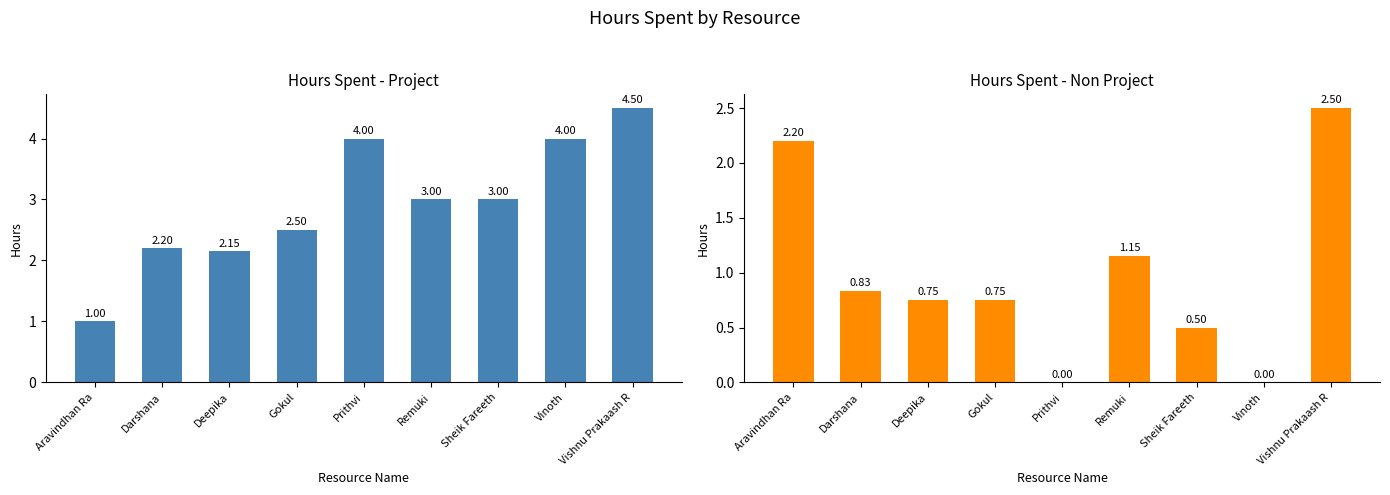

Does the chart contain stacked bars?

No